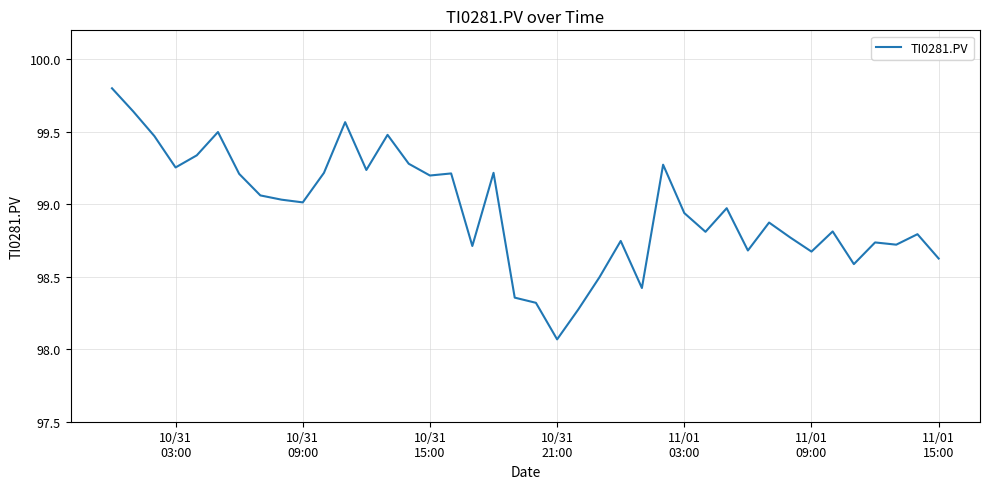

What is the difference between the maximum and minimum values?

1.7